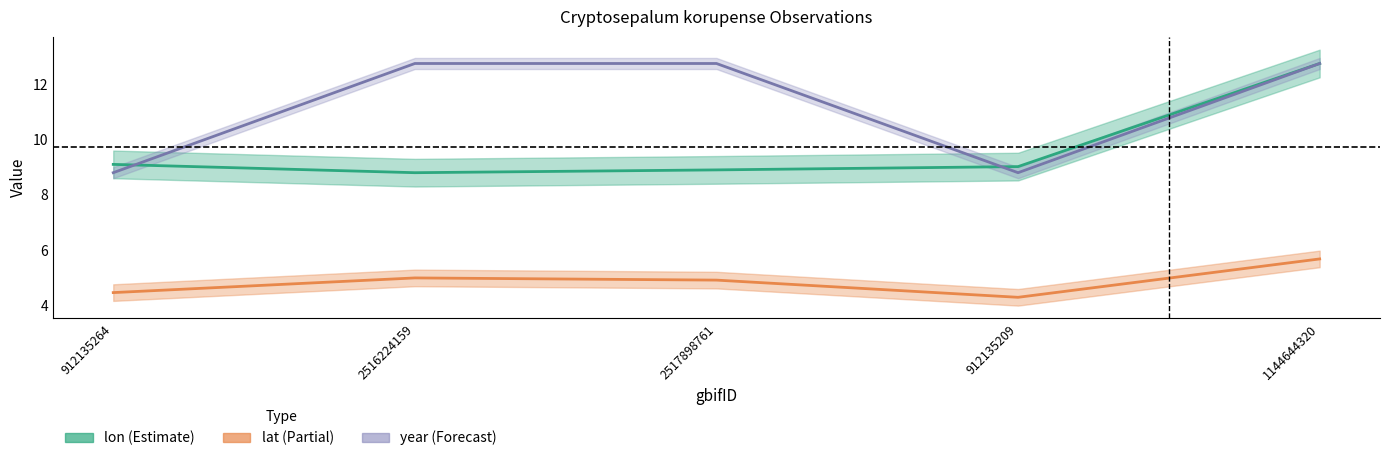

True or false: lat and lon cross at least once.

False